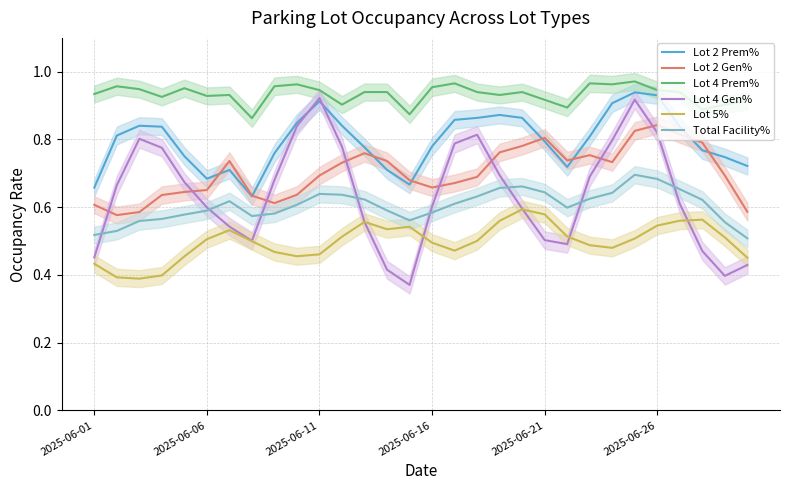

What is the smallest value displayed?

0.4